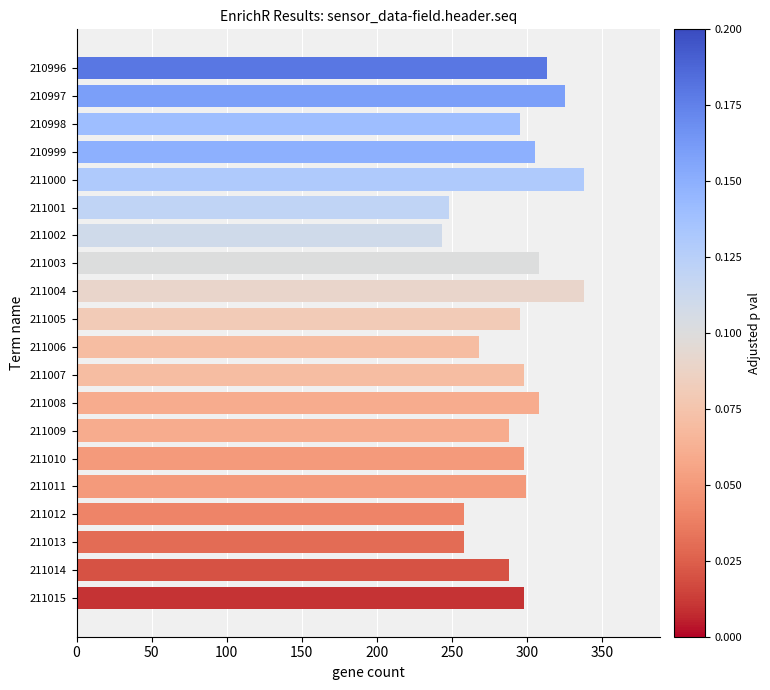

What is the difference between the maximum and second lowest values?

90